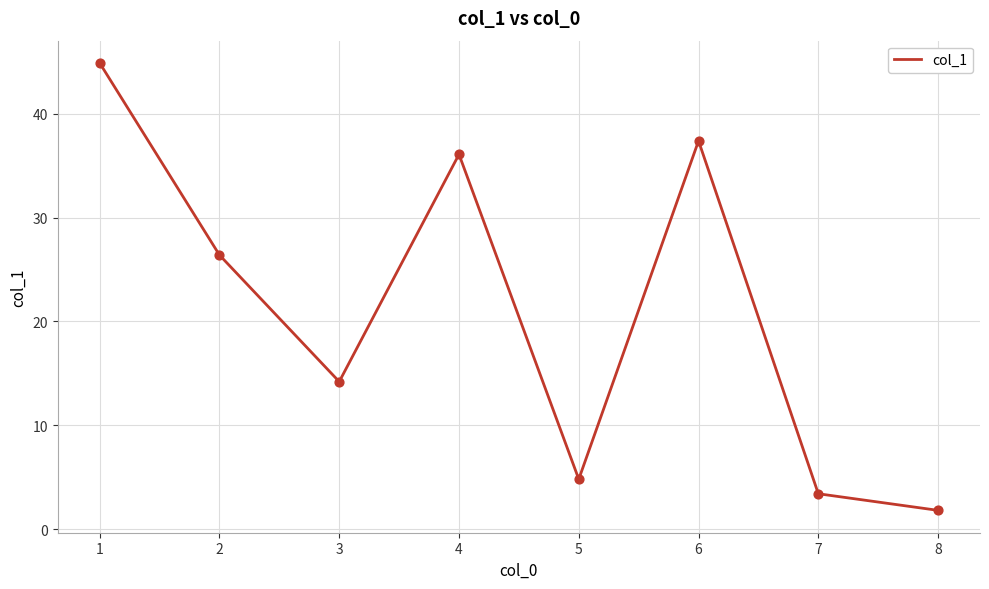

Between 3 and 5, which is larger?

3